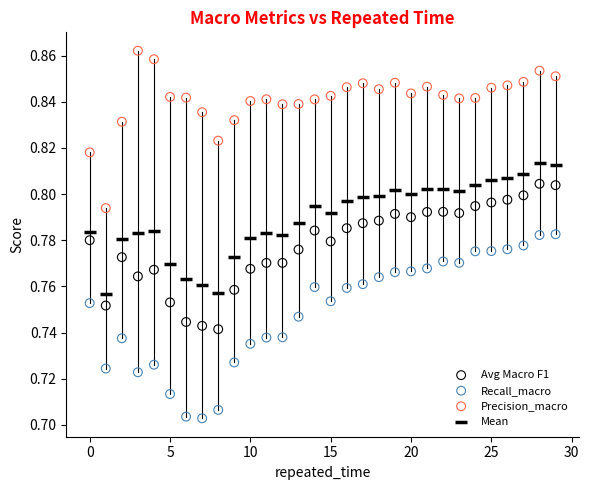

Which series contains the lowest Y value?

Recall_macro